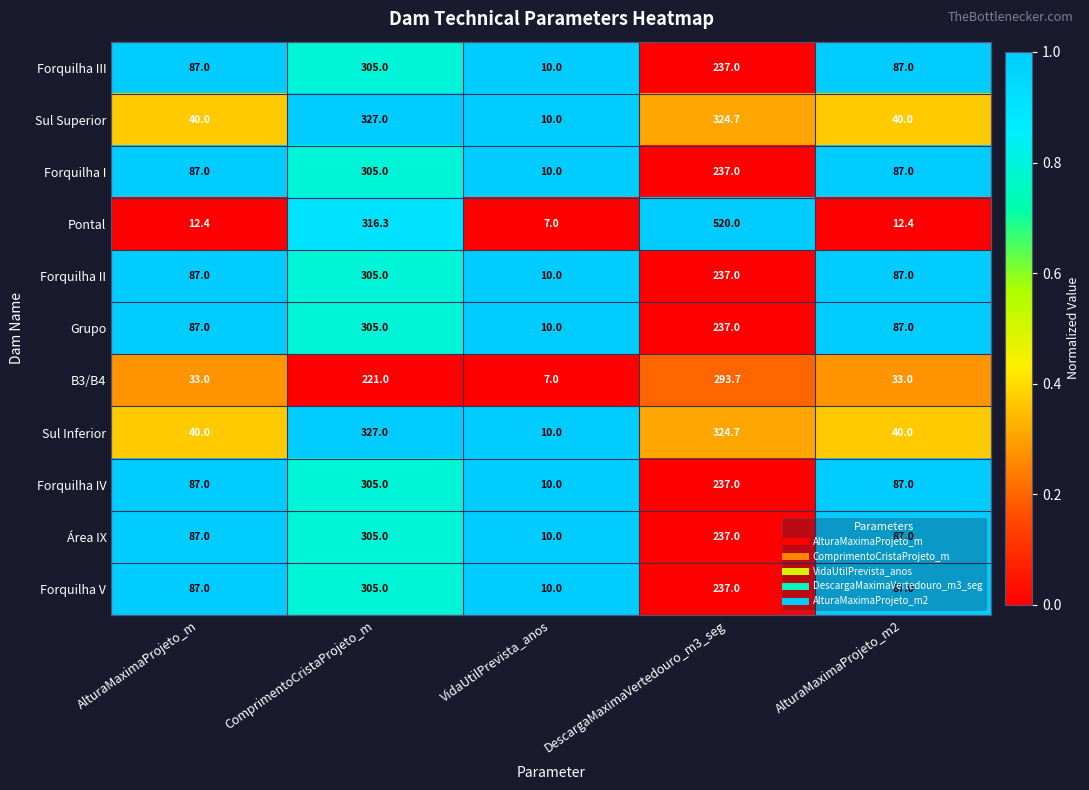

What is the difference between the highest and lowest values at DescargaMaximaVertedouro_m3_seg?

283.0